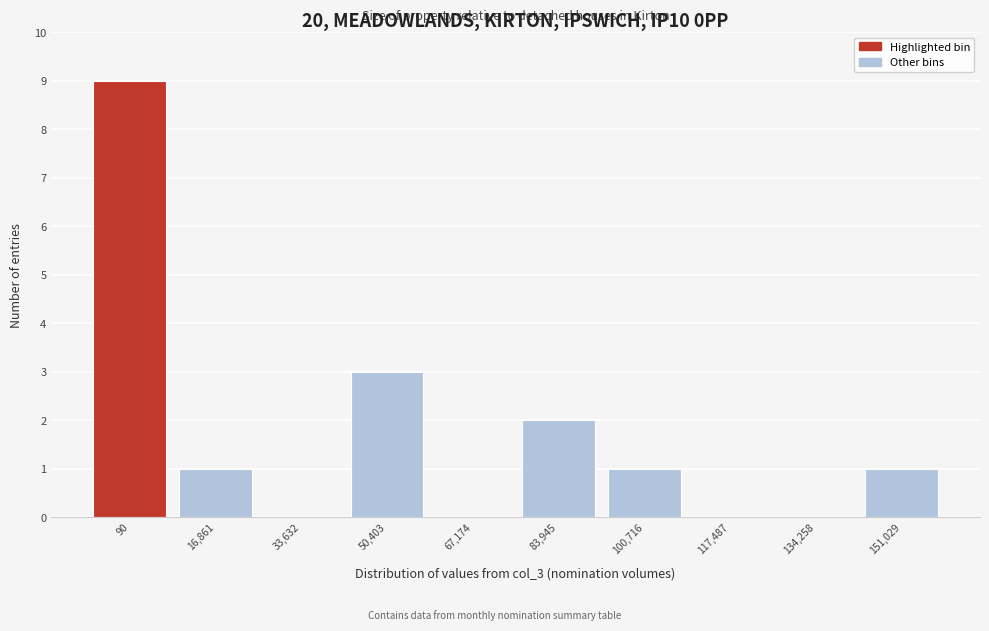

Reading right to left, list all the values displayed in this chart.

151,029=1	134,258=0	117,487=0	100,716=1	83,945=2	67,174=0	50,403=3	33,632=0	16,861=1	90=9